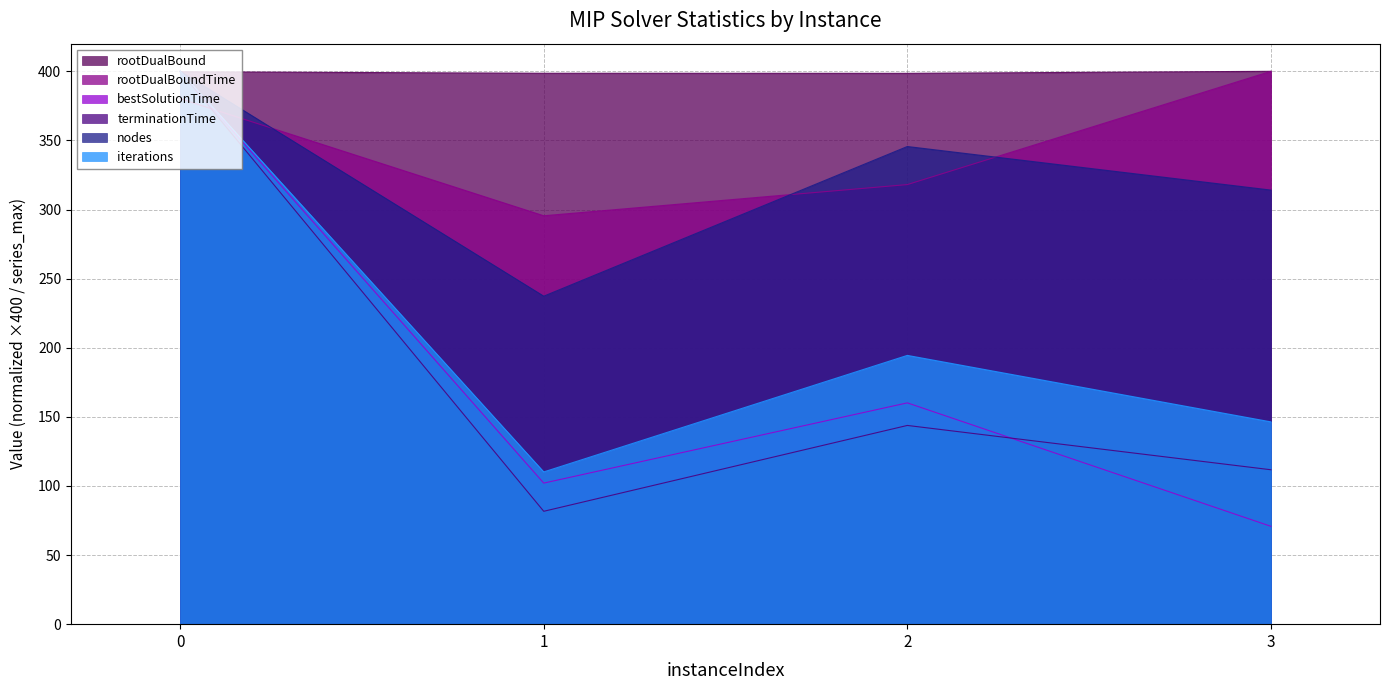

What is the sum of all rootDualBoundTime values?

1393.7